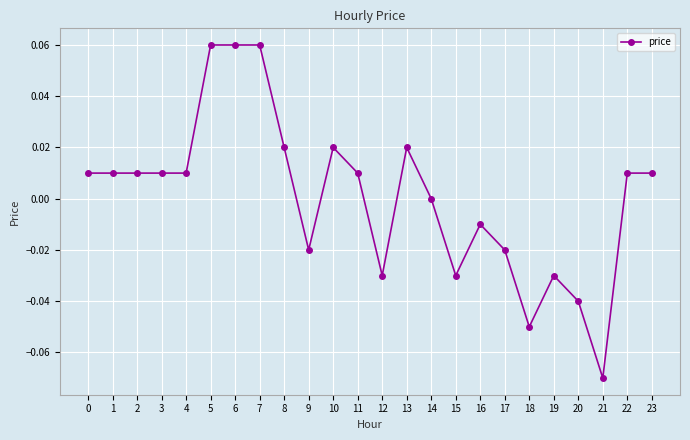

Count the number of data series in this chart.

1